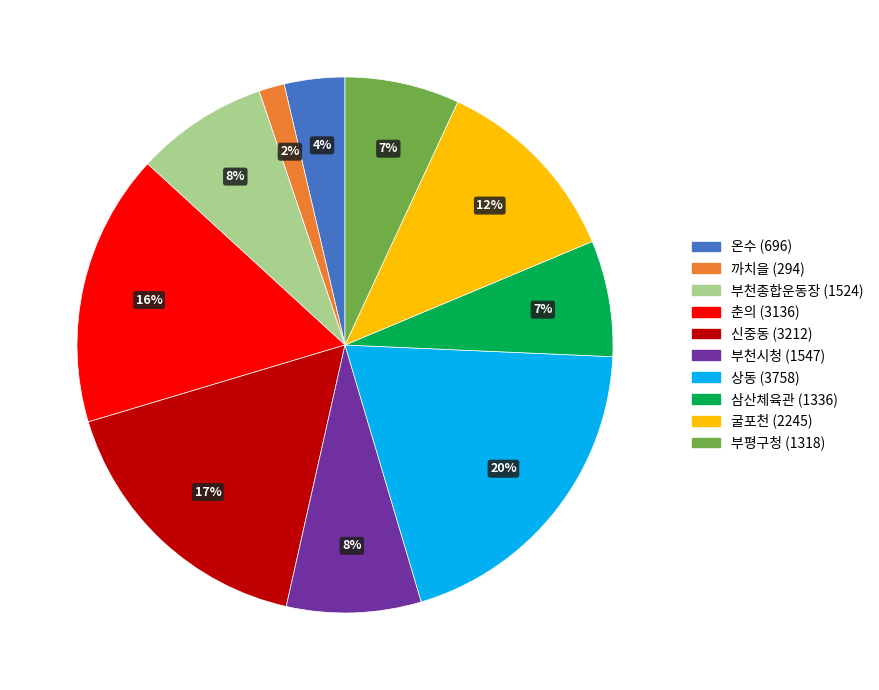

Combined, do 부천시청 and 춘의 account for over 50%?

No